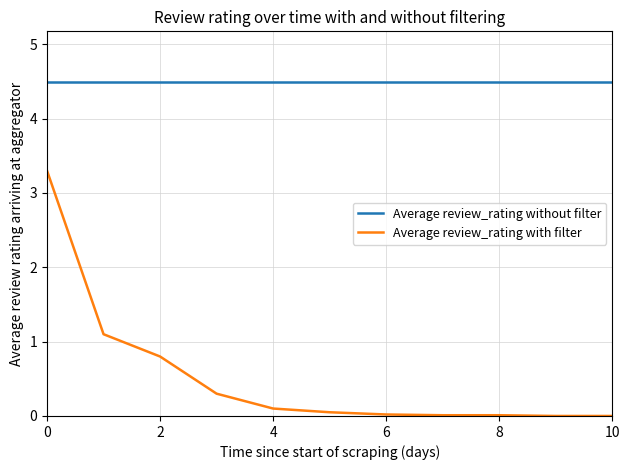

What is the lowest value of the Average review_rating without filter series?

4.5